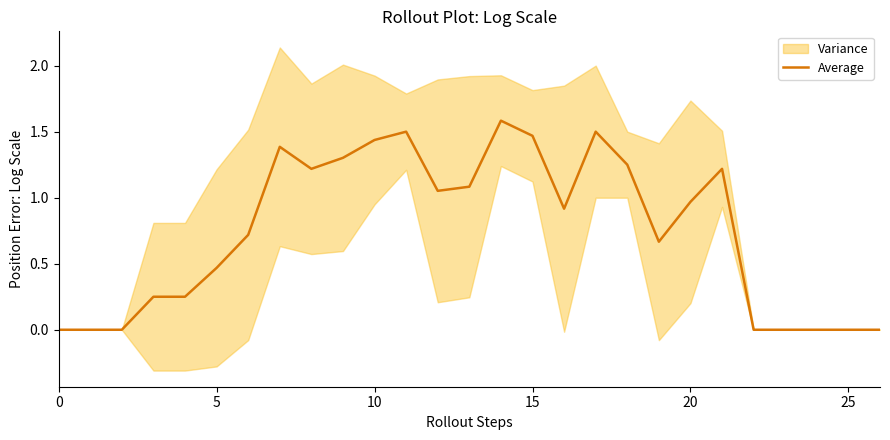

What is the maximum value for Average?

1.6